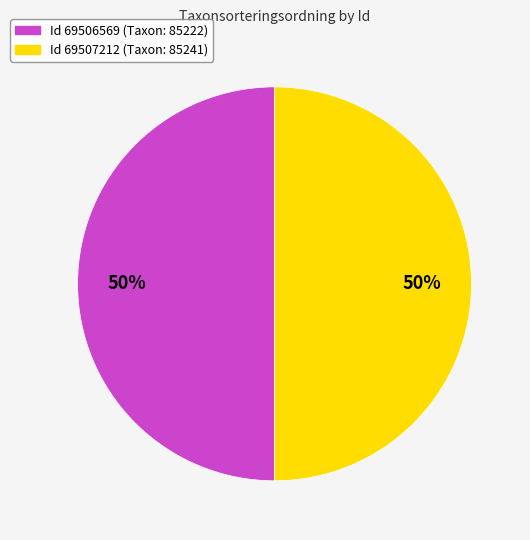

How many segments does this pie chart have?

2